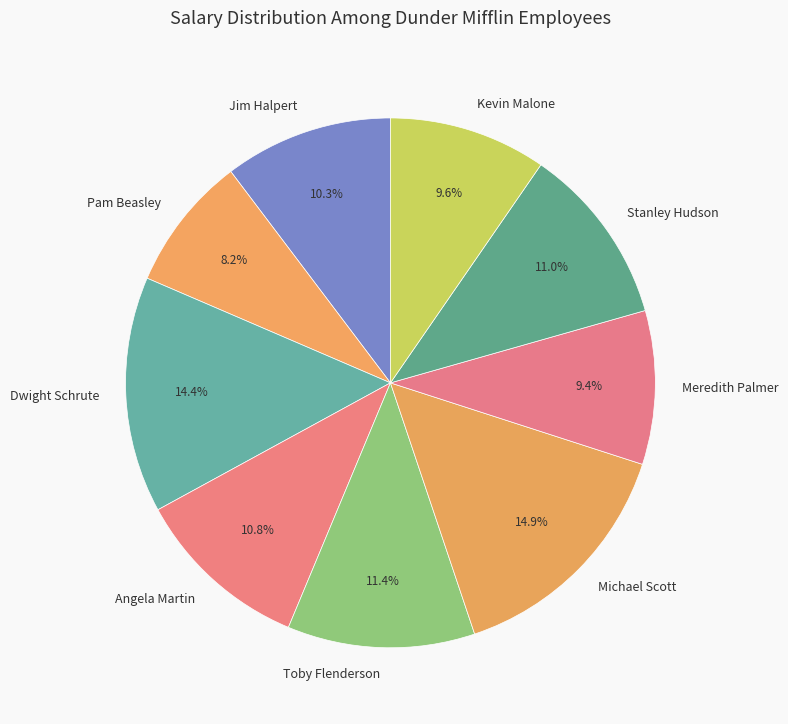

What percentage is NOT represented by Meredith Palmer?

90.6%